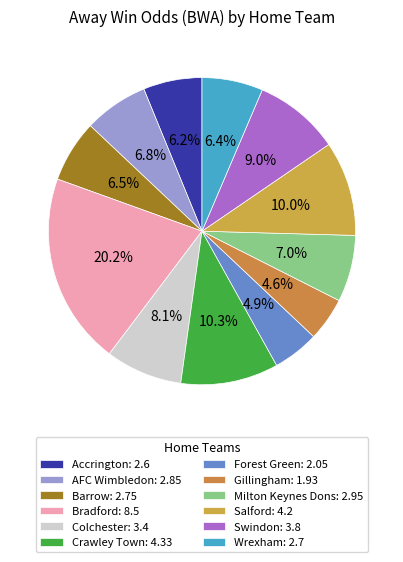

Which category has the biggest portion of the pie?

Bradford